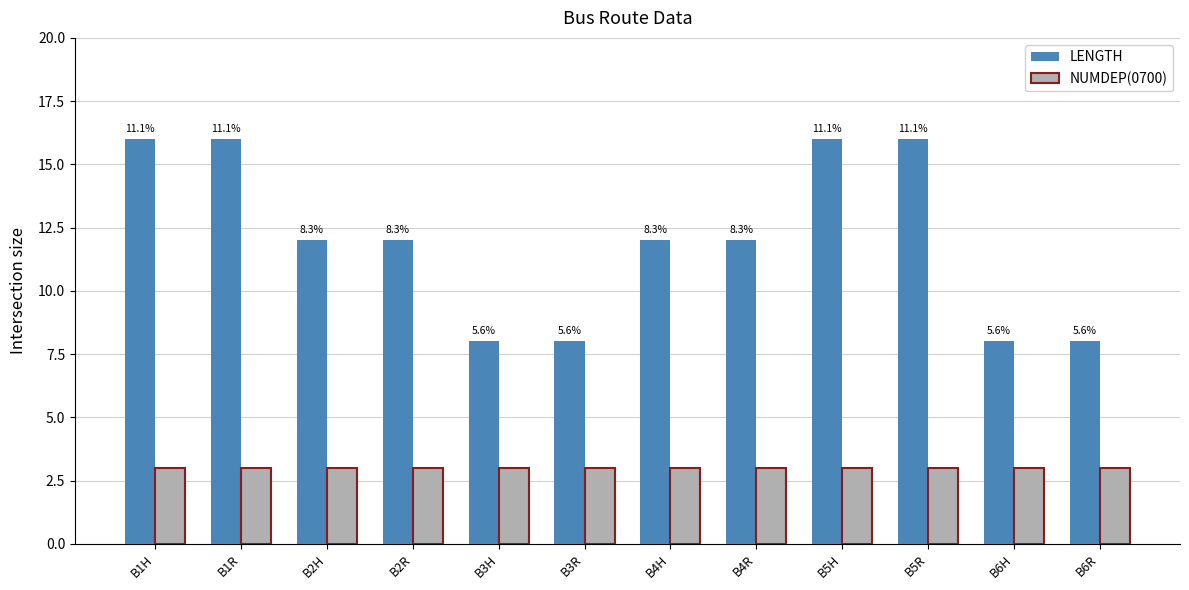

Reading left to right, what are all the values shown in this chart?

LENGTH: 16	16	12	12	8	8	12	12	16	16	8	8
NUMDEP(0700): 3	3	3	3	3	3	3	3	3	3	3	3